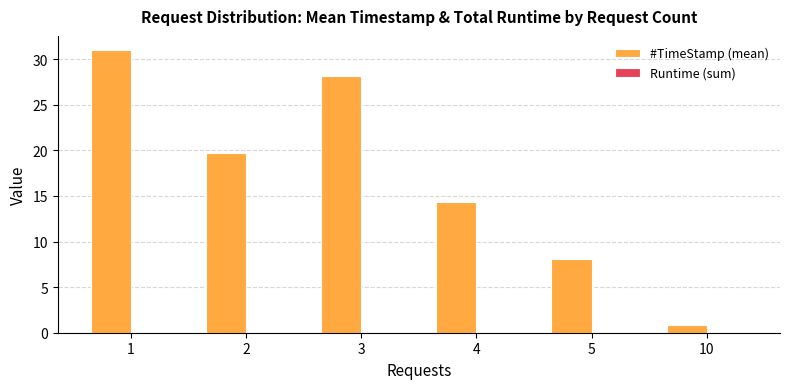

What is the greatest value displayed?

31.0